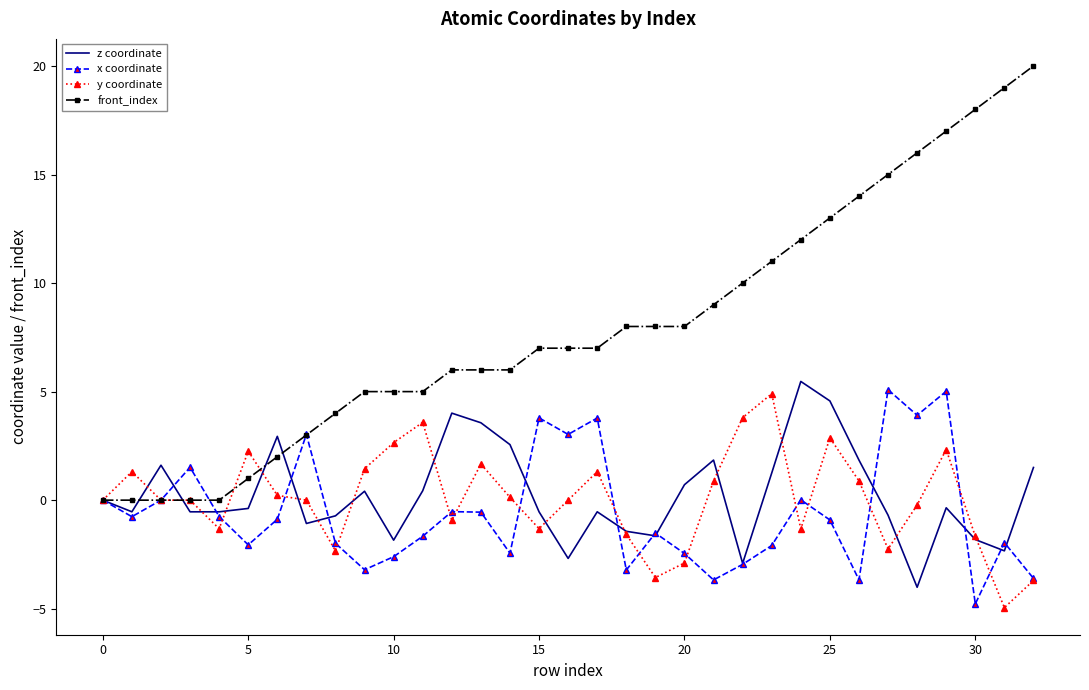

Which series has the widest spread of values?

front_index